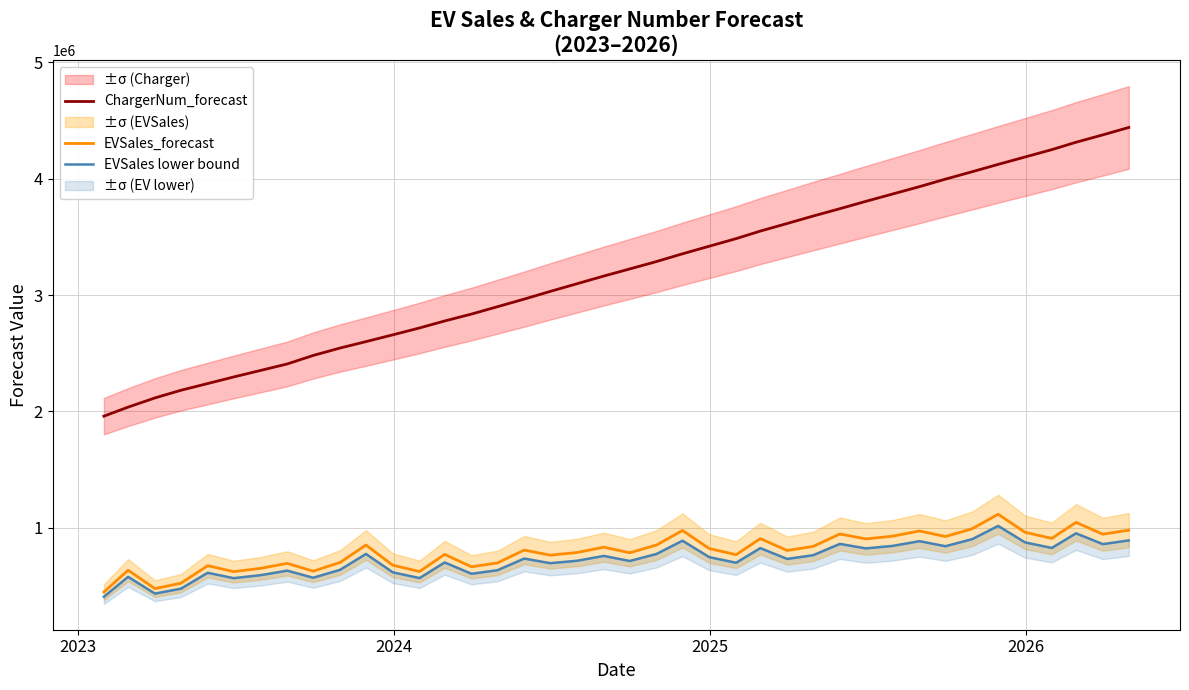

What is the maximum value for EVSales_forecast?

1116767.8